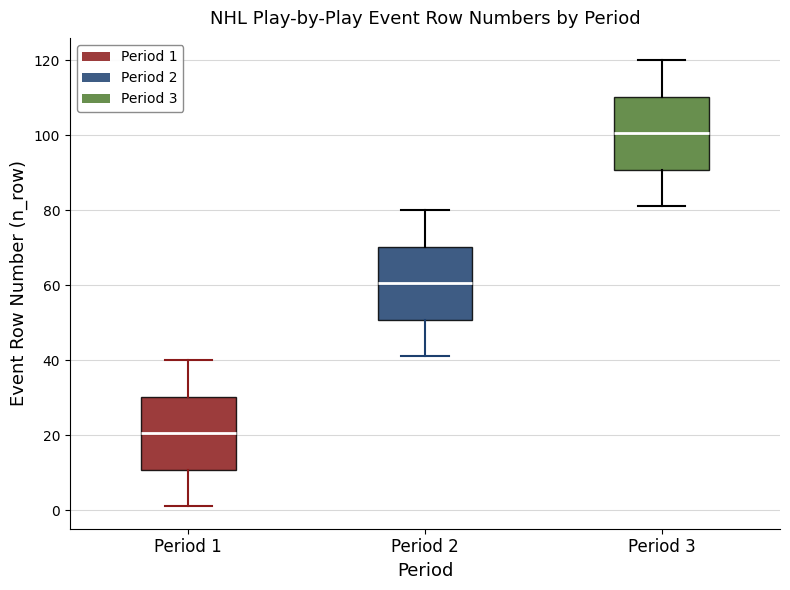

Where does the lower whisker of the box for Period 2 end on the y-axis? The values are not printed on the chart, so give them approximately, as read against the axis.

42